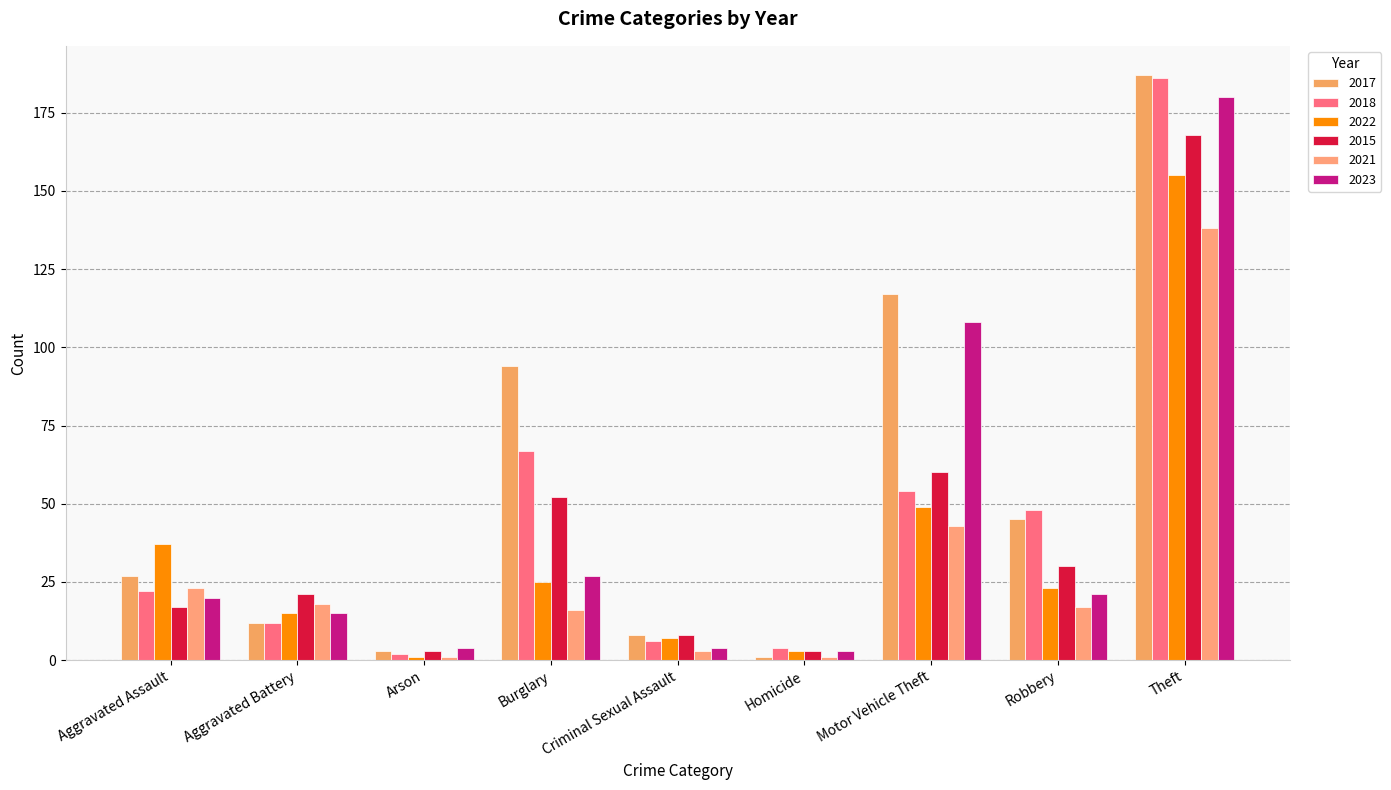

How many data points does each series have?

9